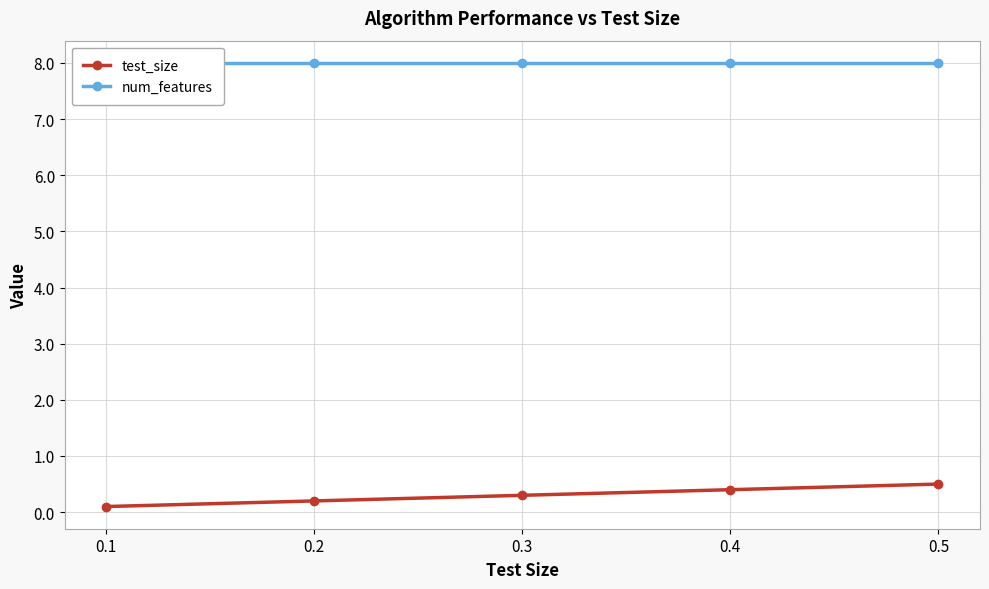

Which has a higher value, 0.5 or 0.1?

0.5